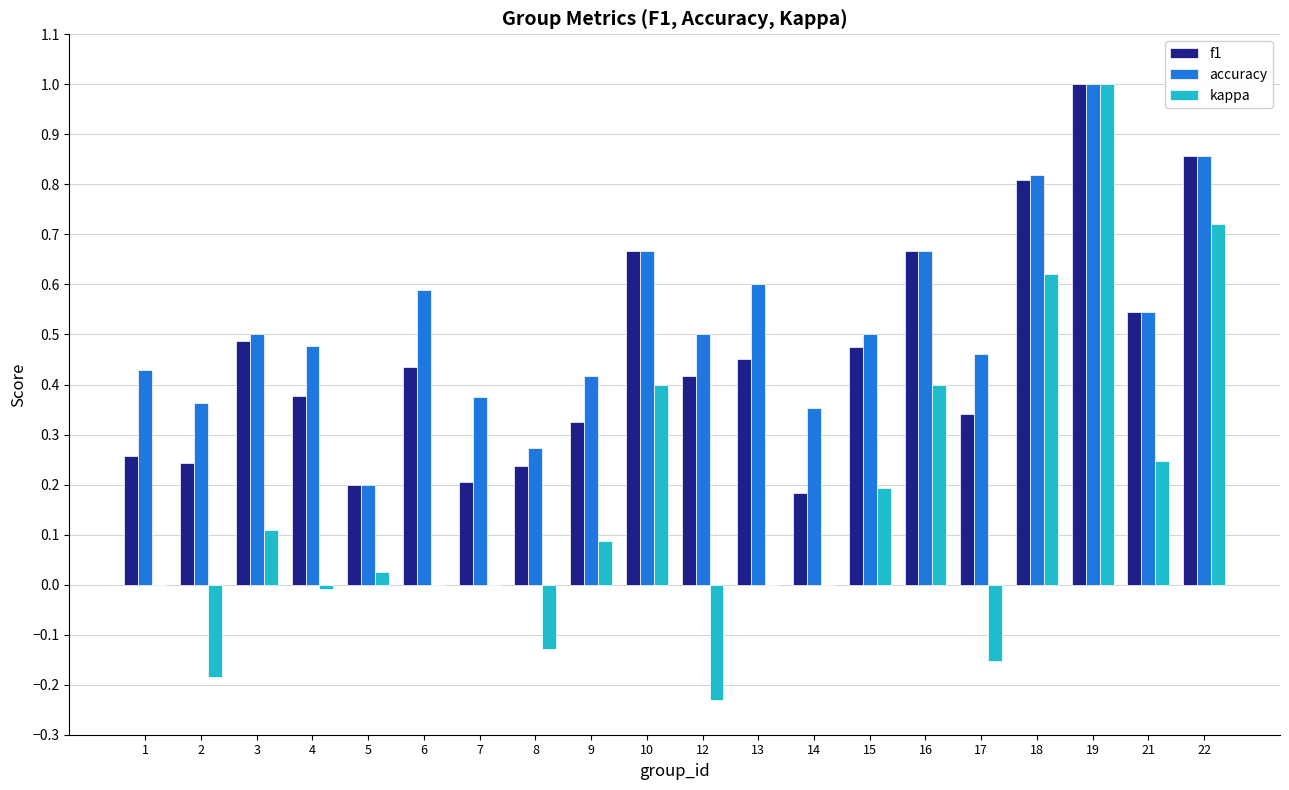

The value of kappa at 15 is 0.2. True or false?

True